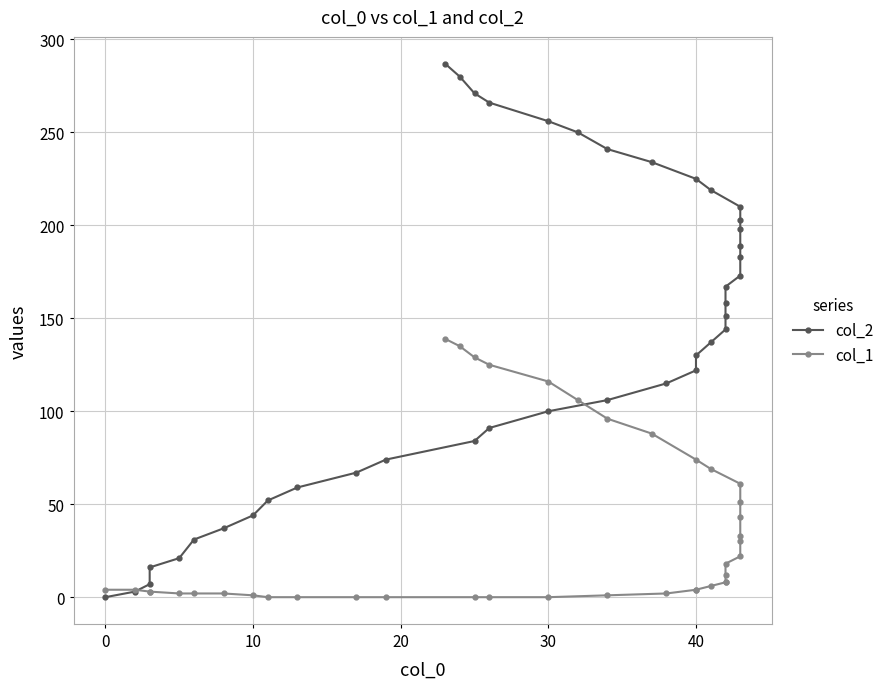

Which series has the largest range (max minus min)?

col_2